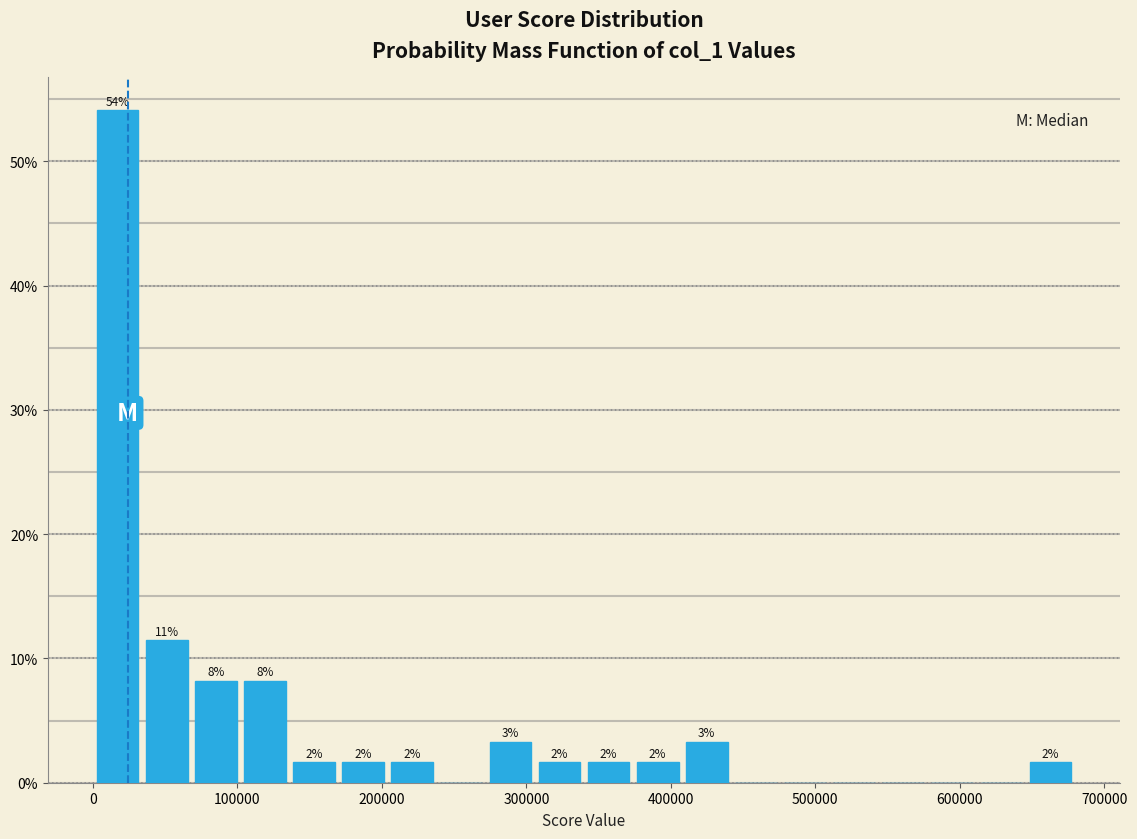

Around what value on the x-axis is the tallest bar? Give the approximate position of its centre, as read against the axis.

20000